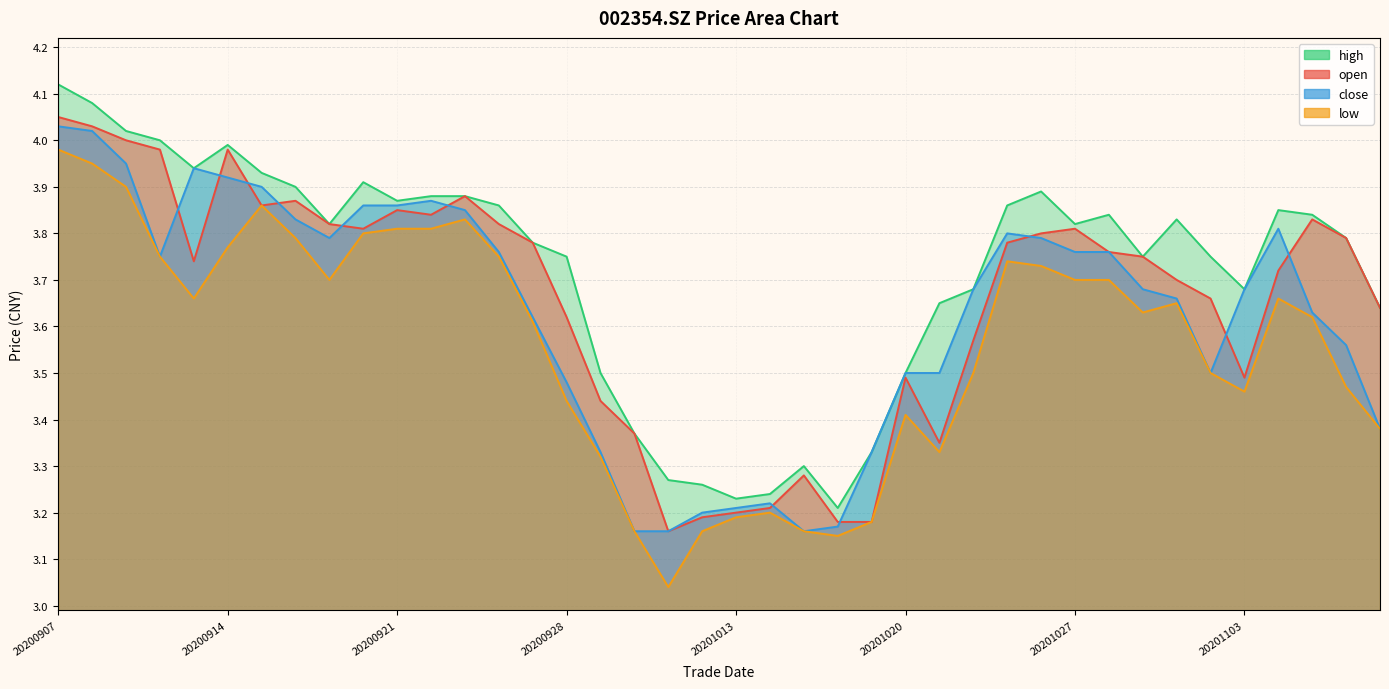

What are all the series names shown in the legend?

open, close, high, low